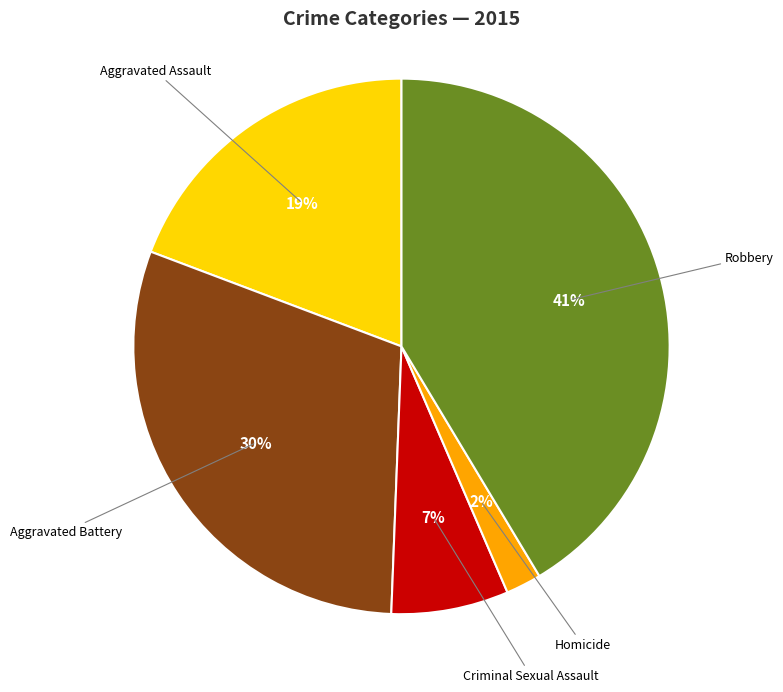

Count the number of slices in the pie.

5